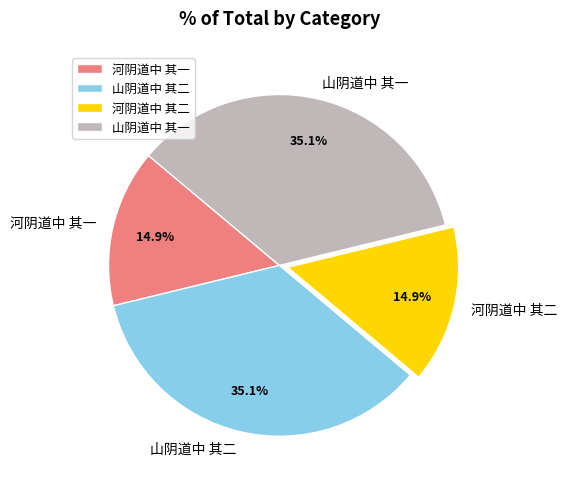

Which has a higher value, 山阴道中 其二 or 河阴道中 其二?

山阴道中 其二